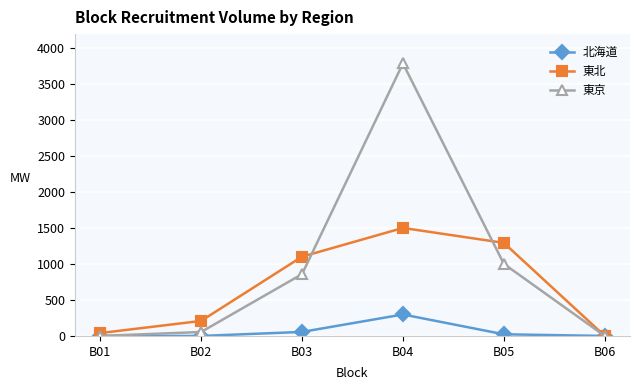

Does the chart have visible grid lines?

Yes